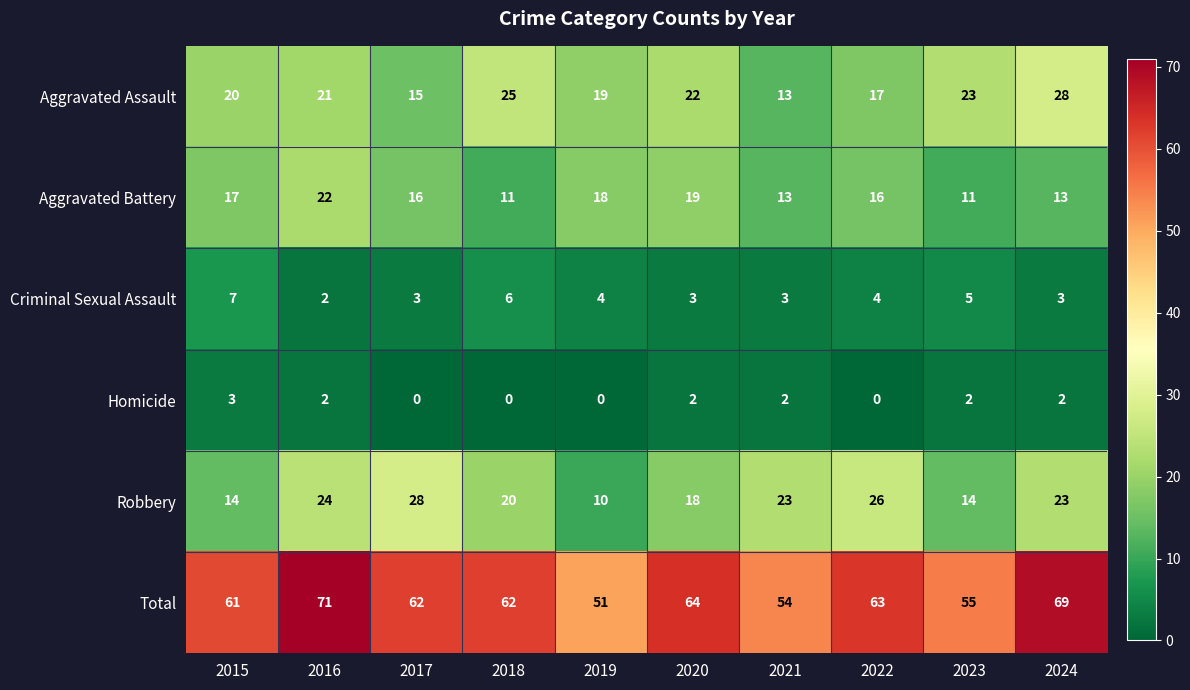

What is the total value across all series at 2019?

102